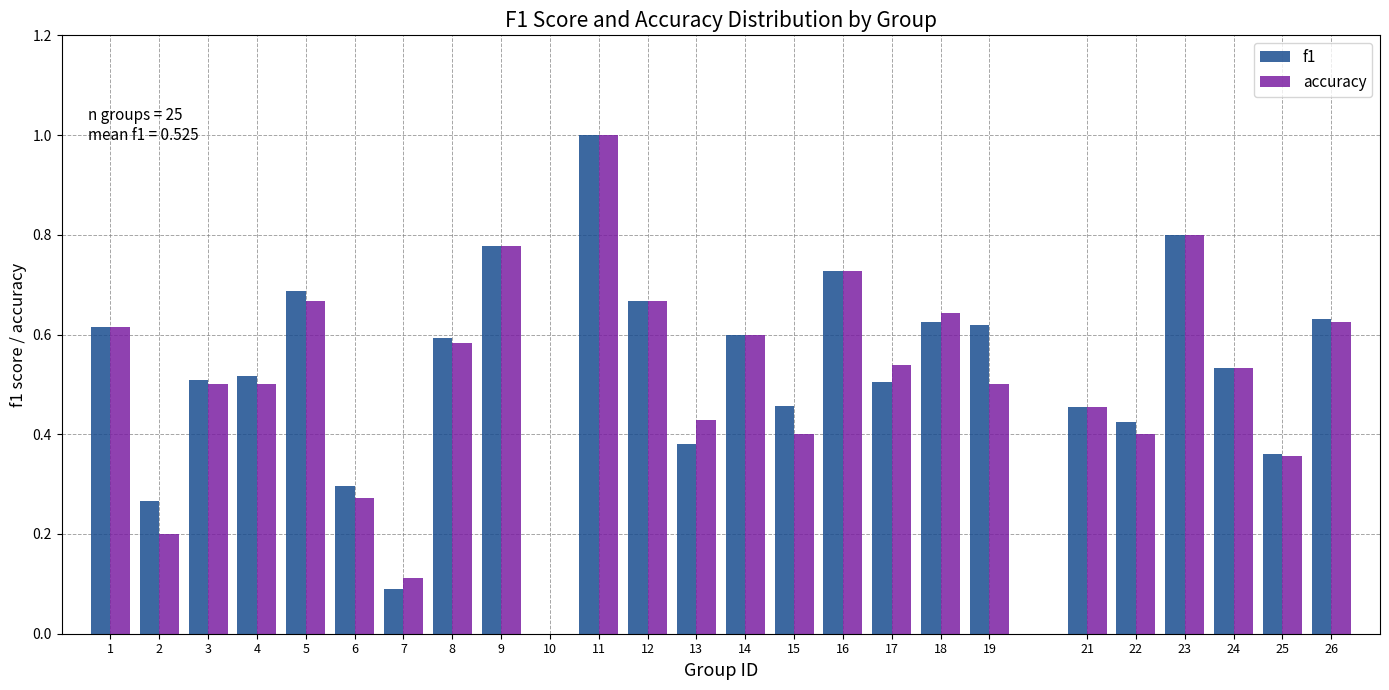

Which series changed the most between 3 and 18?

accuracy